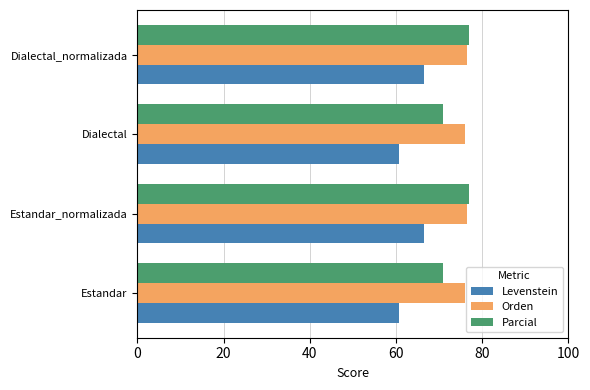

Which series has the largest total across all categories?

Orden